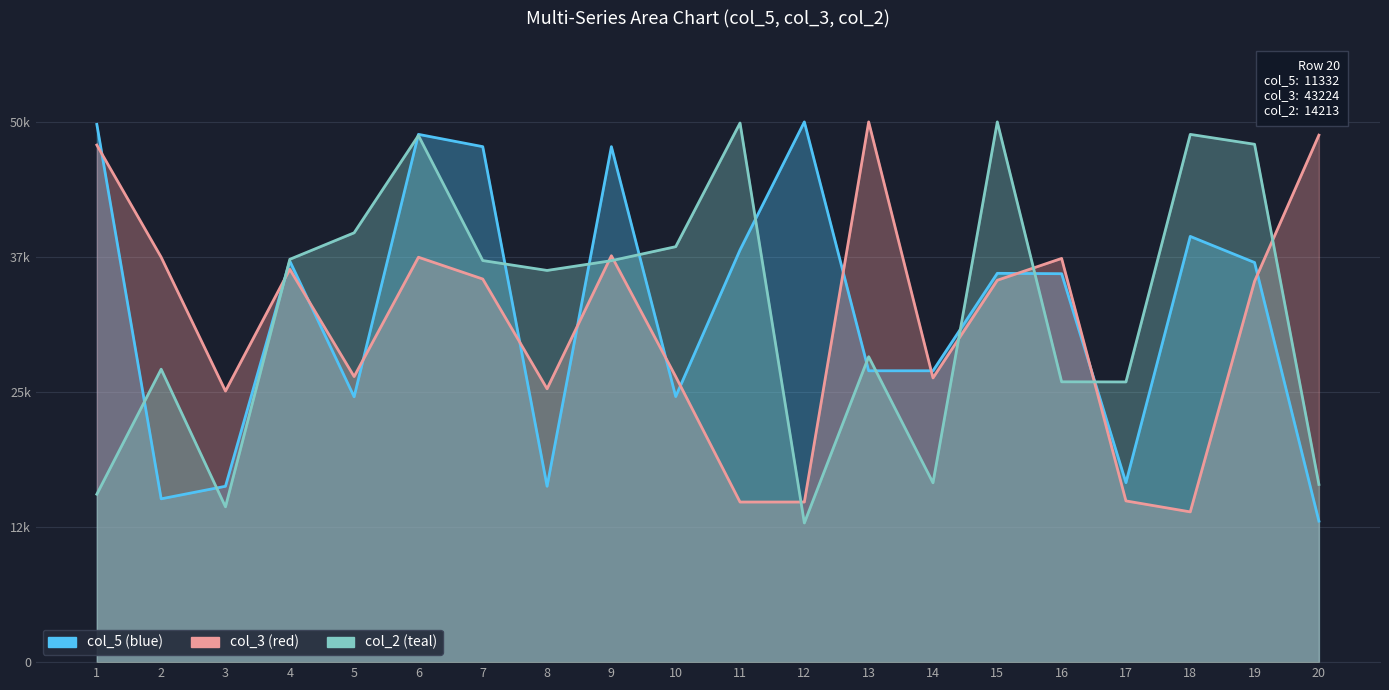

True or false: col_3 has a value of 35458.5 at 7.

True